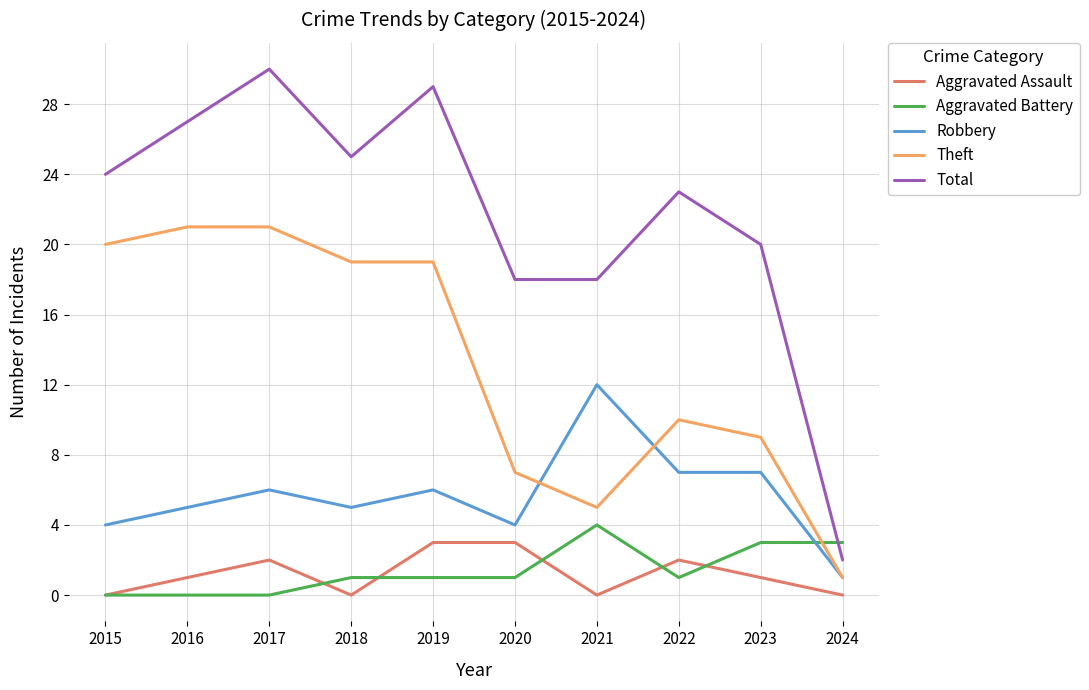

Reading right to left, what are all the values shown in this chart?

Aggravated Assault: 0	1	2	0	3	3	0	2	1	0
Aggravated Battery: 3	3	1	4	1	1	1	0	0	0
Robbery: 1	7	7	12	4	6	5	6	5	4
Theft: 1	9	10	5	7	19	19	21	21	20
Total: 2	20	23	18	18	29	25	30	27	24